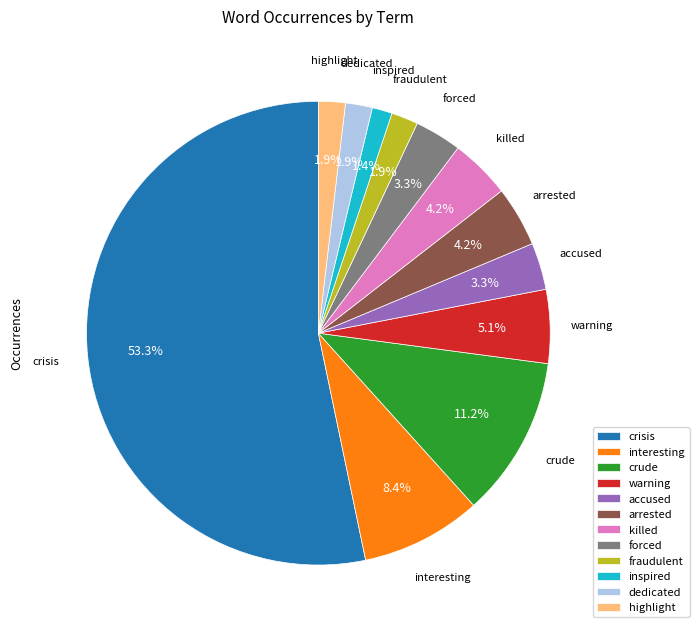

How many slices are in this pie chart?

12